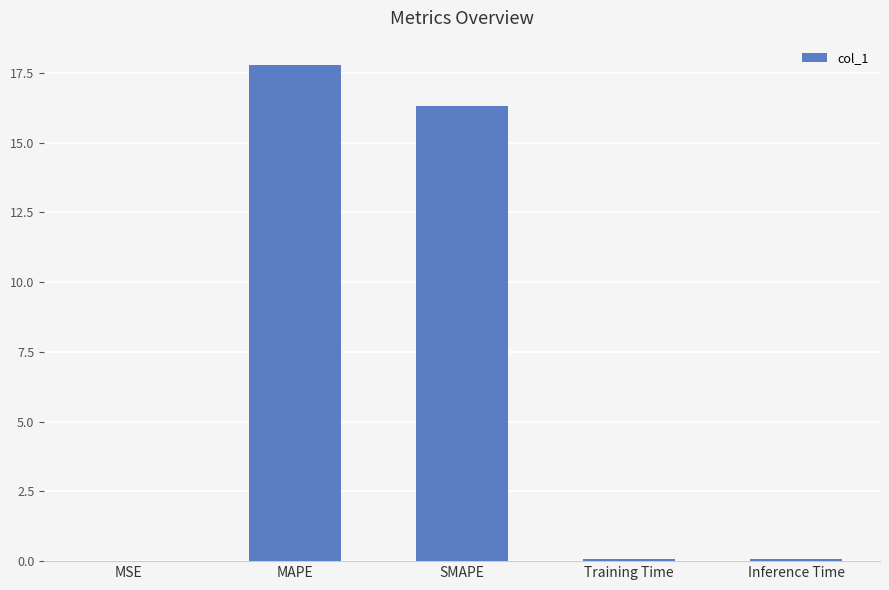

The value at SMAPE is 28.2. True or false?

False